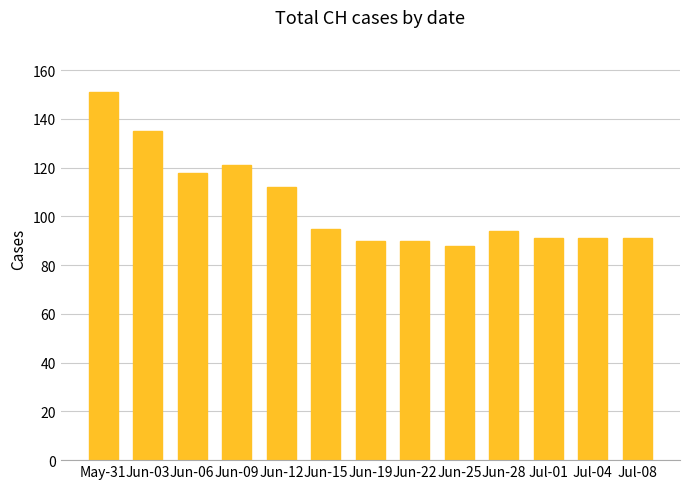

What is the difference between the maximum and minimum values?

63